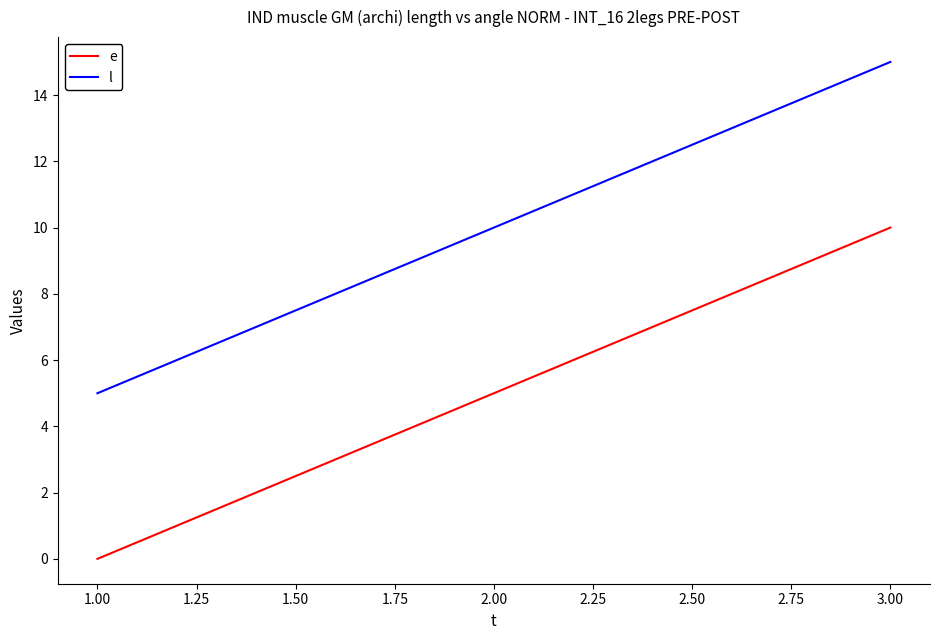

List the series in order of their overall mean, highest first.

l, e